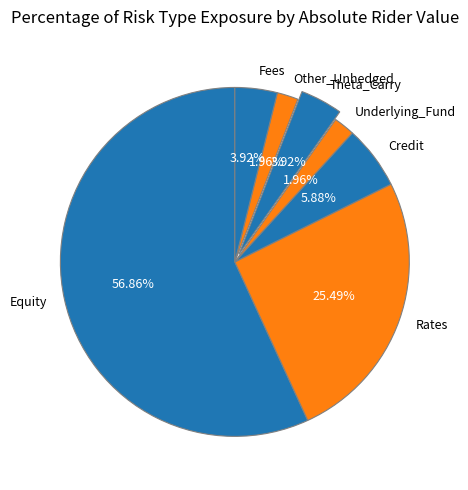

What percentage is the Fees slice, to the nearest percent?

4%